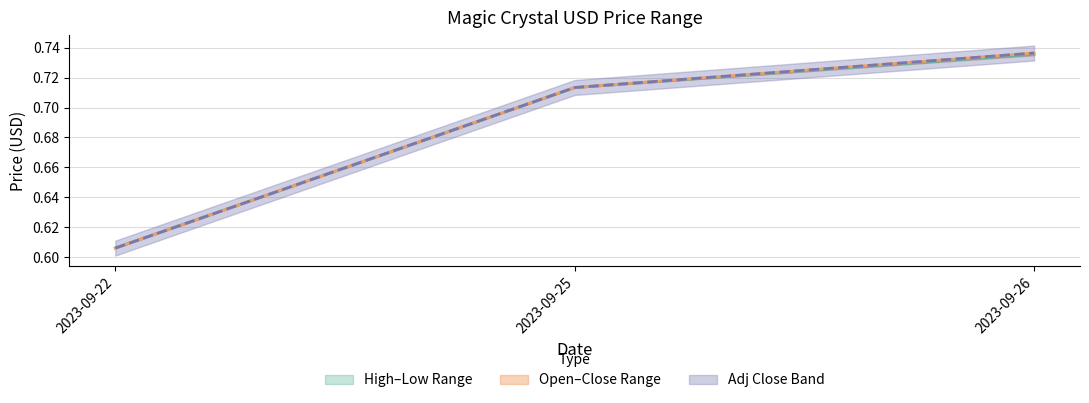

How many distinct data groups are displayed?

3